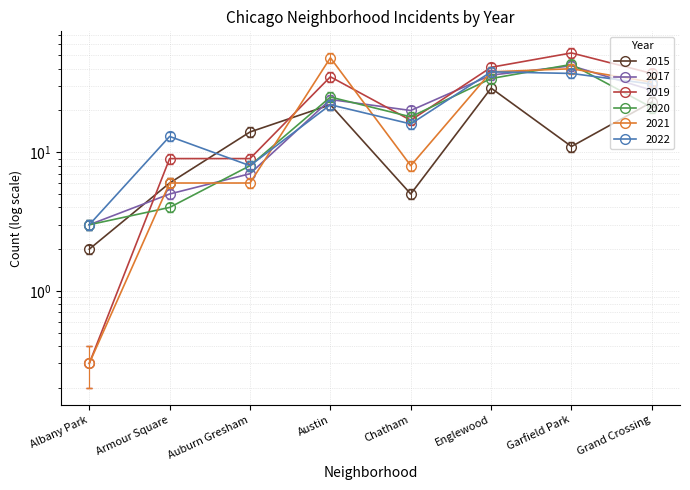

What position from the right is Chatham?

4